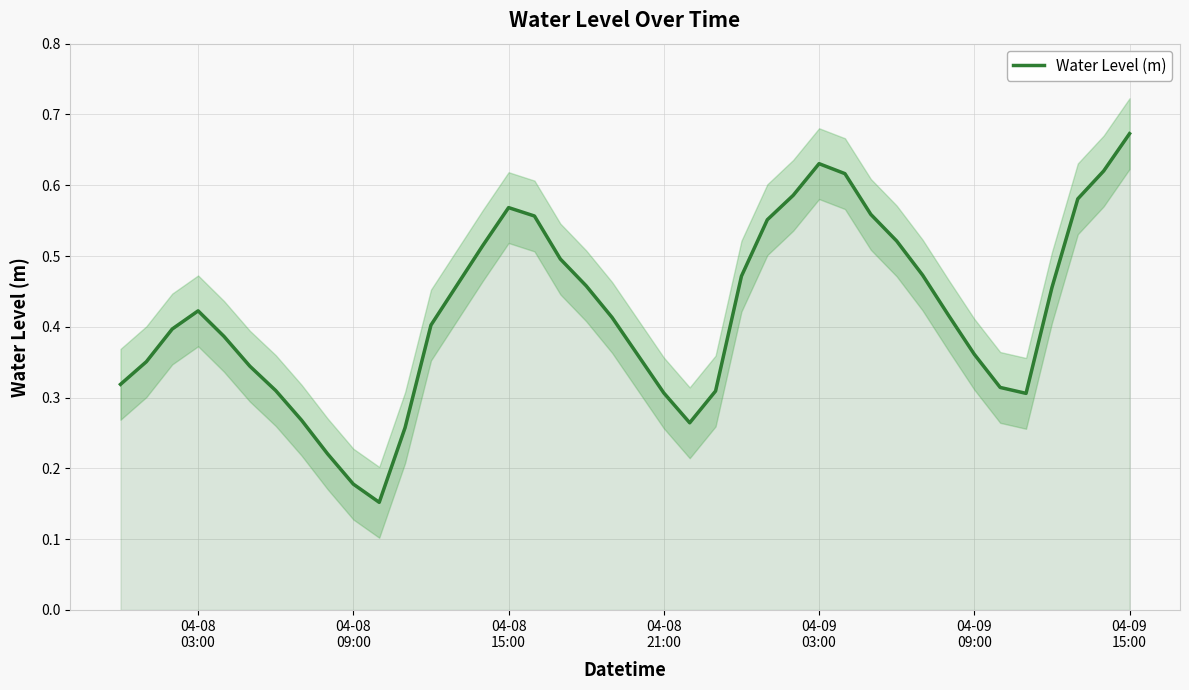

Reading left to right, transcribe all the data shown in this chart.

0.3	0.4	0.4	0.4	0.4	0.3	0.3	0.3	0.2	0.2	0.2	0.3	0.4	0.5	0.5	0.6	0.6	0.5	0.5	0.4	0.4	0.3	0.3	0.3	0.5	0.6	0.6	0.6	0.6	0.6	0.5	0.5	0.4	0.4	0.3	0.3	0.5	0.6	0.6	0.7